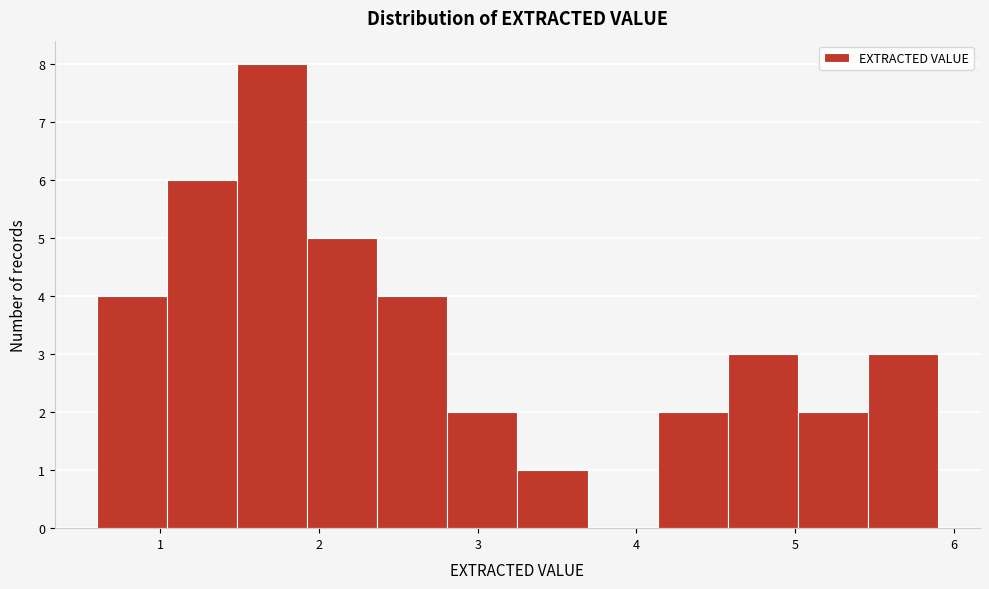

What is the height of the bar covering 0.6 to 1.0 on the x-axis? Neither the bar edges nor the heights are printed on the chart, so give them approximately, as read against the axes.

4